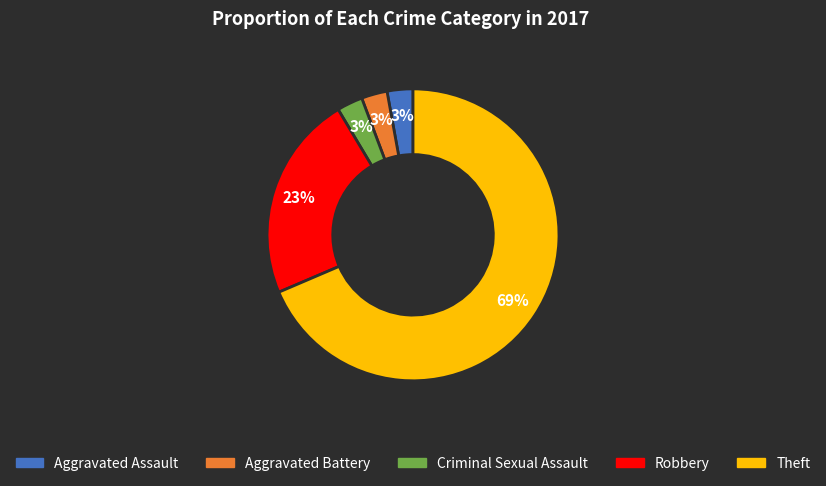

Which slice is the largest?

Theft